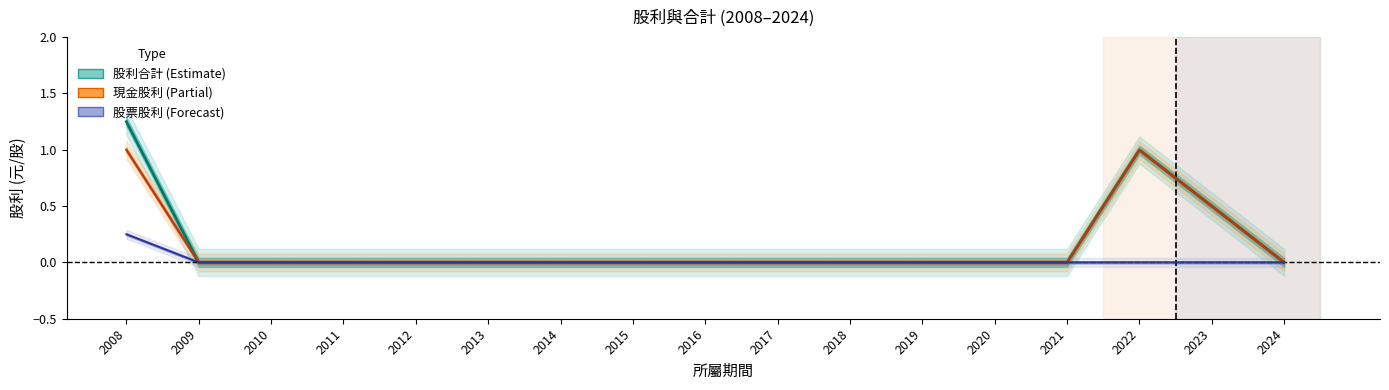

Where is 股利合計 nearest to the value 0?

2009